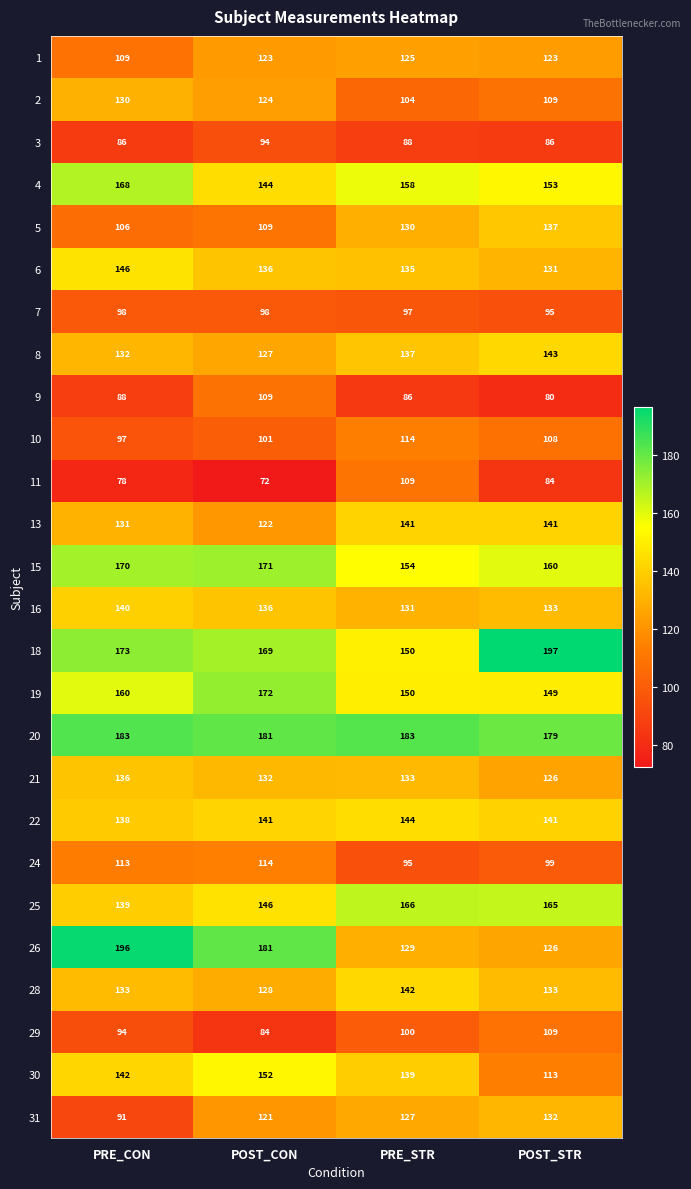

The 15 series shows 290 at PRE_CON. True or false?

False